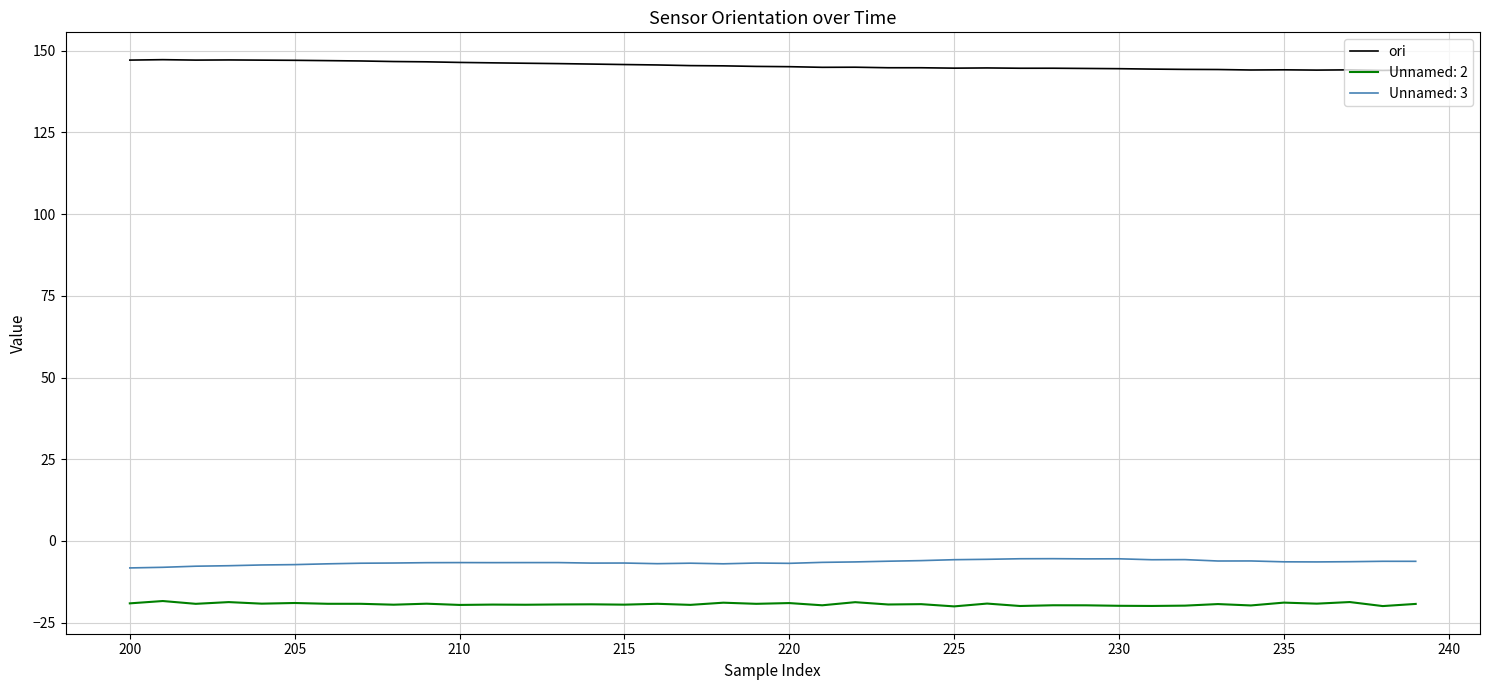

Which series has the largest total across all categories?

ori